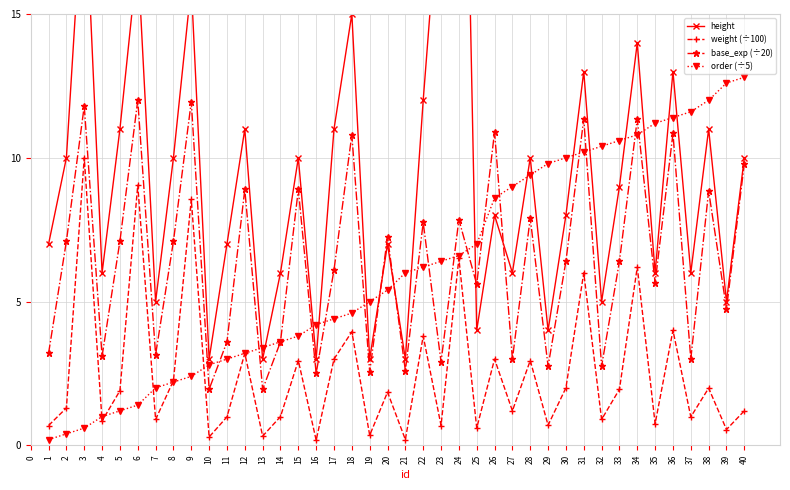

At which category does weight (÷100) reach its first local valley?

4